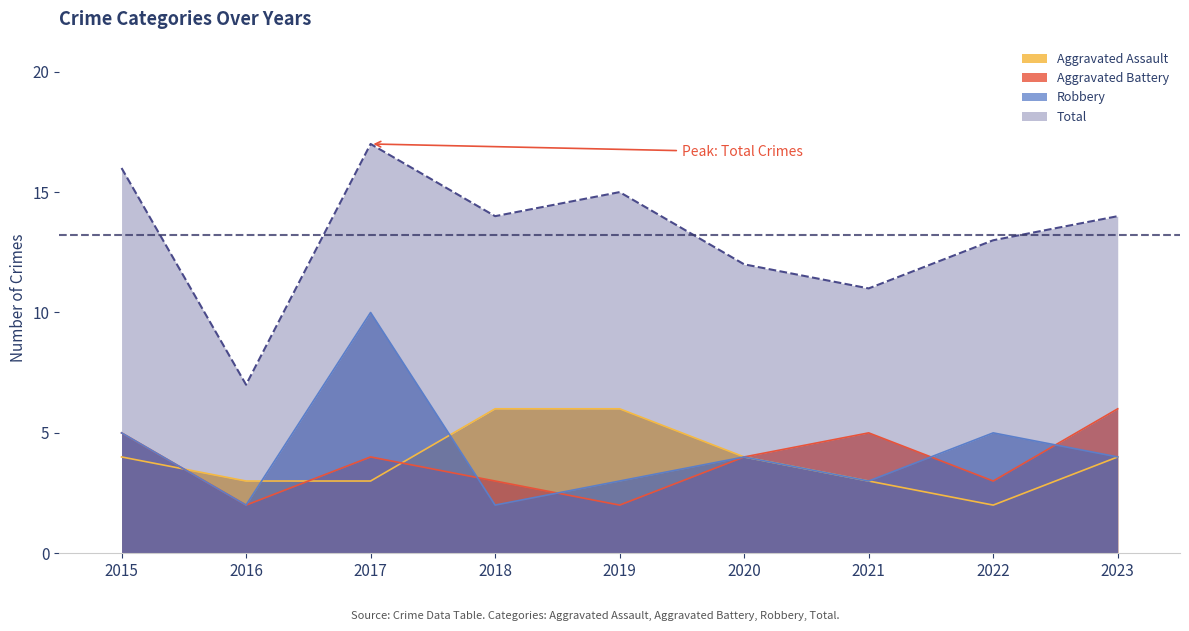

Which has a higher value, 2021 or 2017?

2021